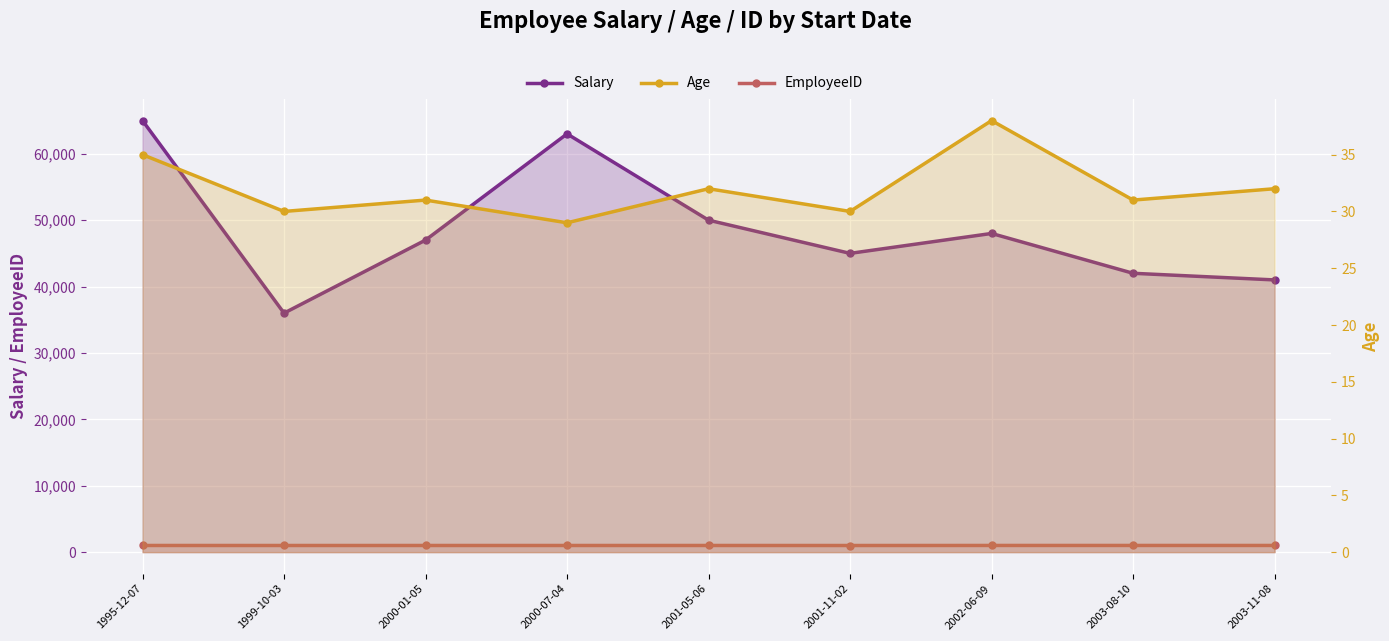

Is the value of Age at 2000-01-05 greater than the value of EmployeeID at 2000-01-05?

No